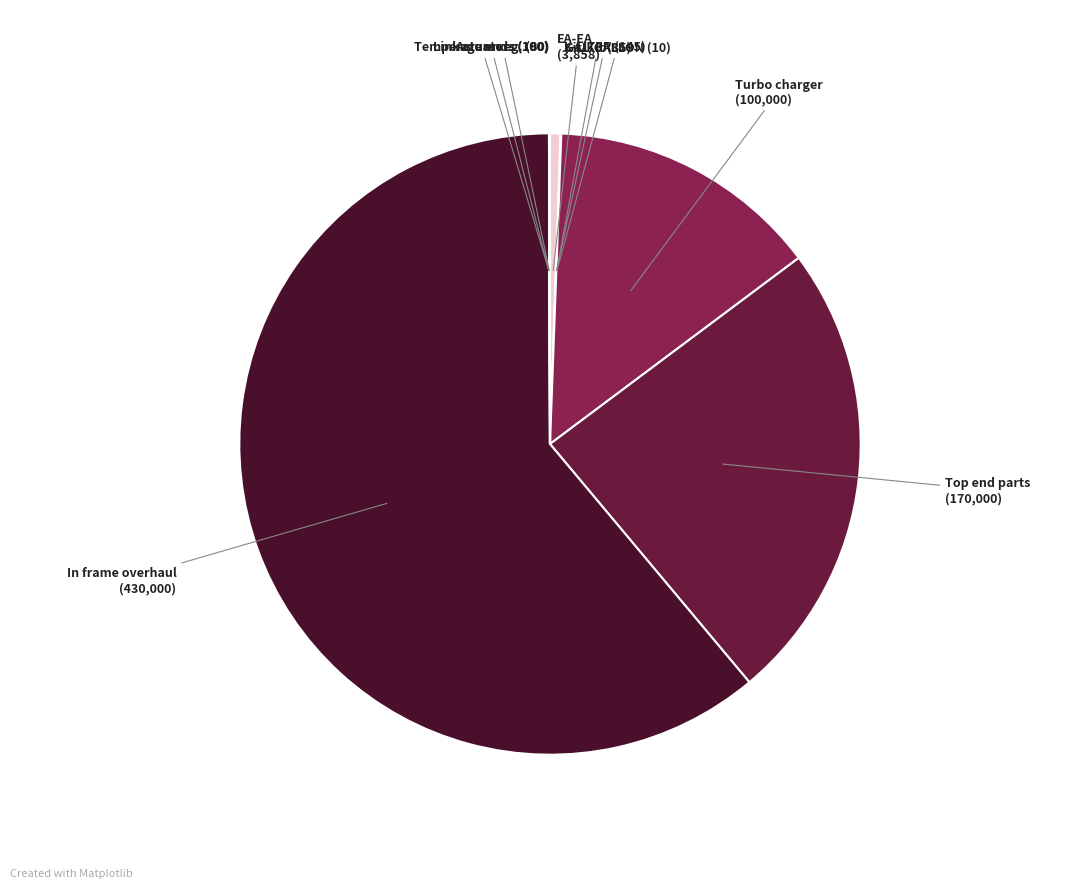

Which slice is the largest?

In frame overhaul